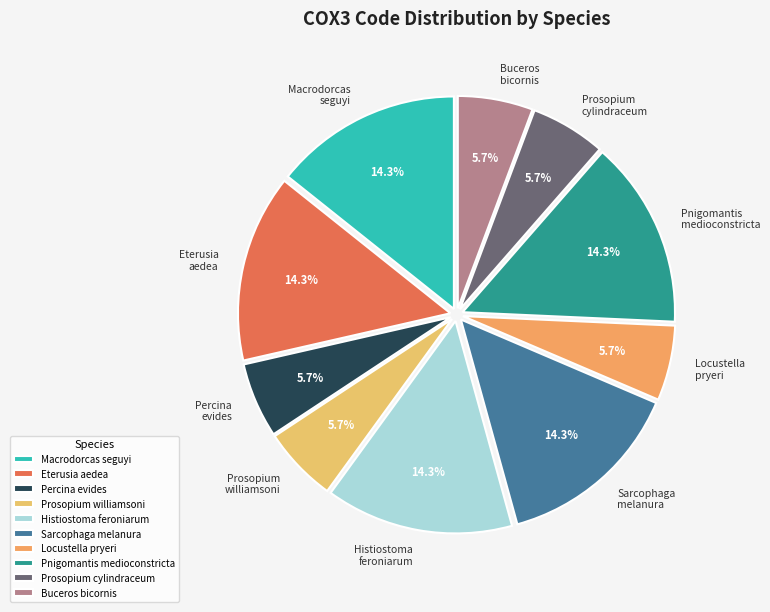

Does any single category account for the majority?

No